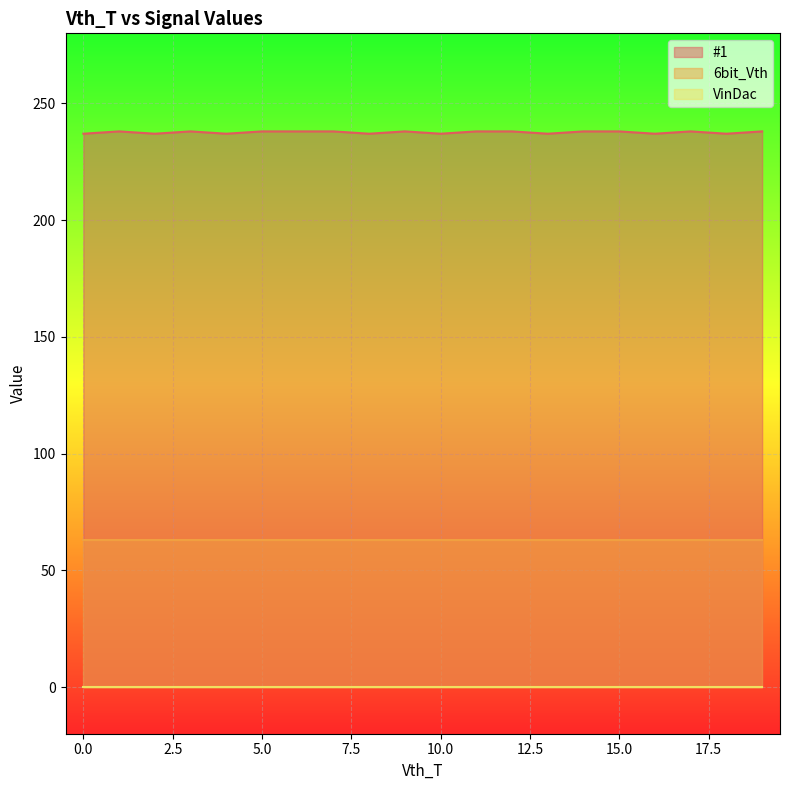

Is the value of VinDac at 9 greater than the value of #1 at 10?

No